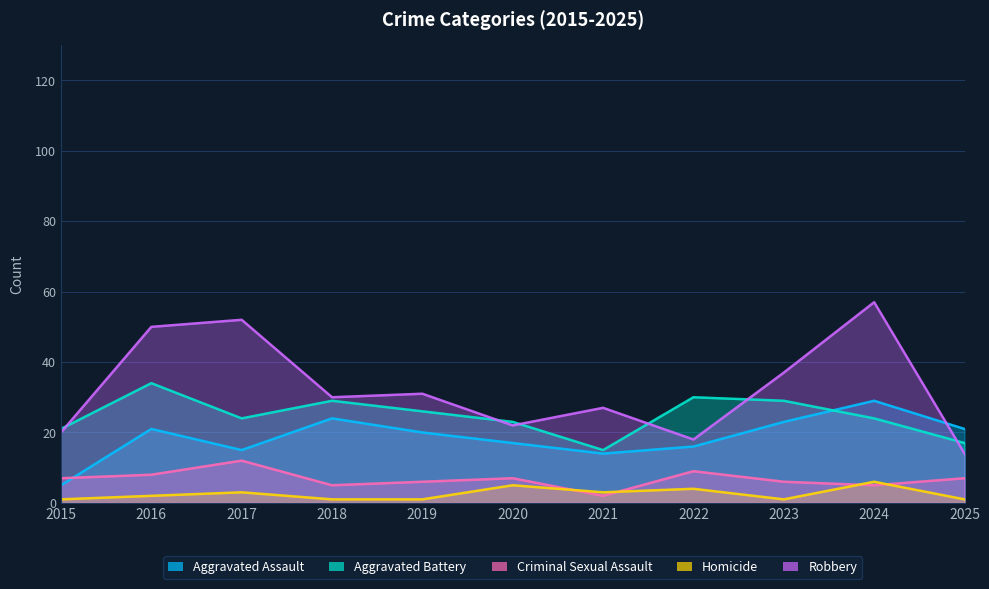

The value of Aggravated Battery at 2016 is 34. True or false?

True